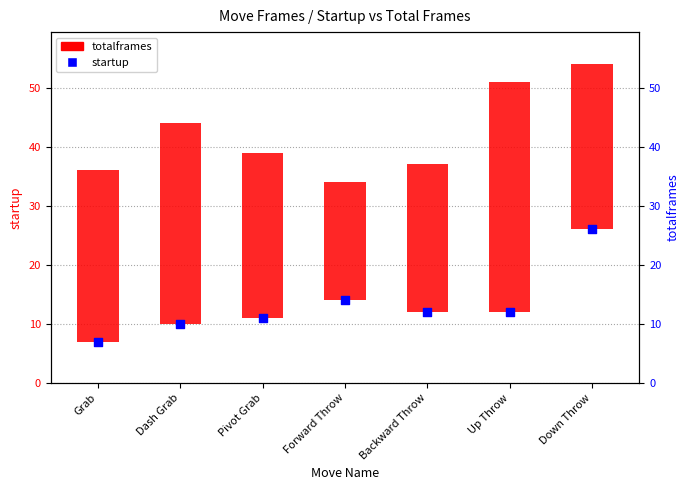

Which series reaches the maximum Y coordinate?

totalframes